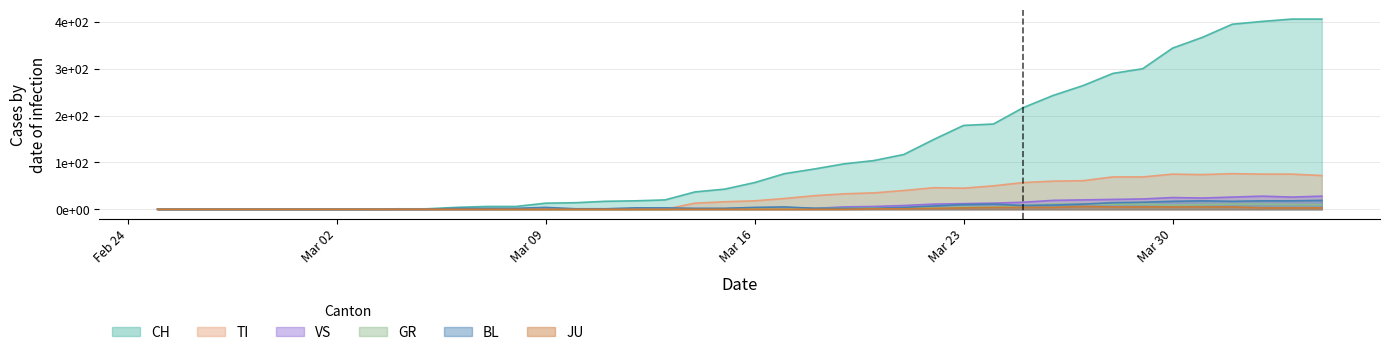

What value does the TI series have at 2020-03-14, to the nearest 10?

10